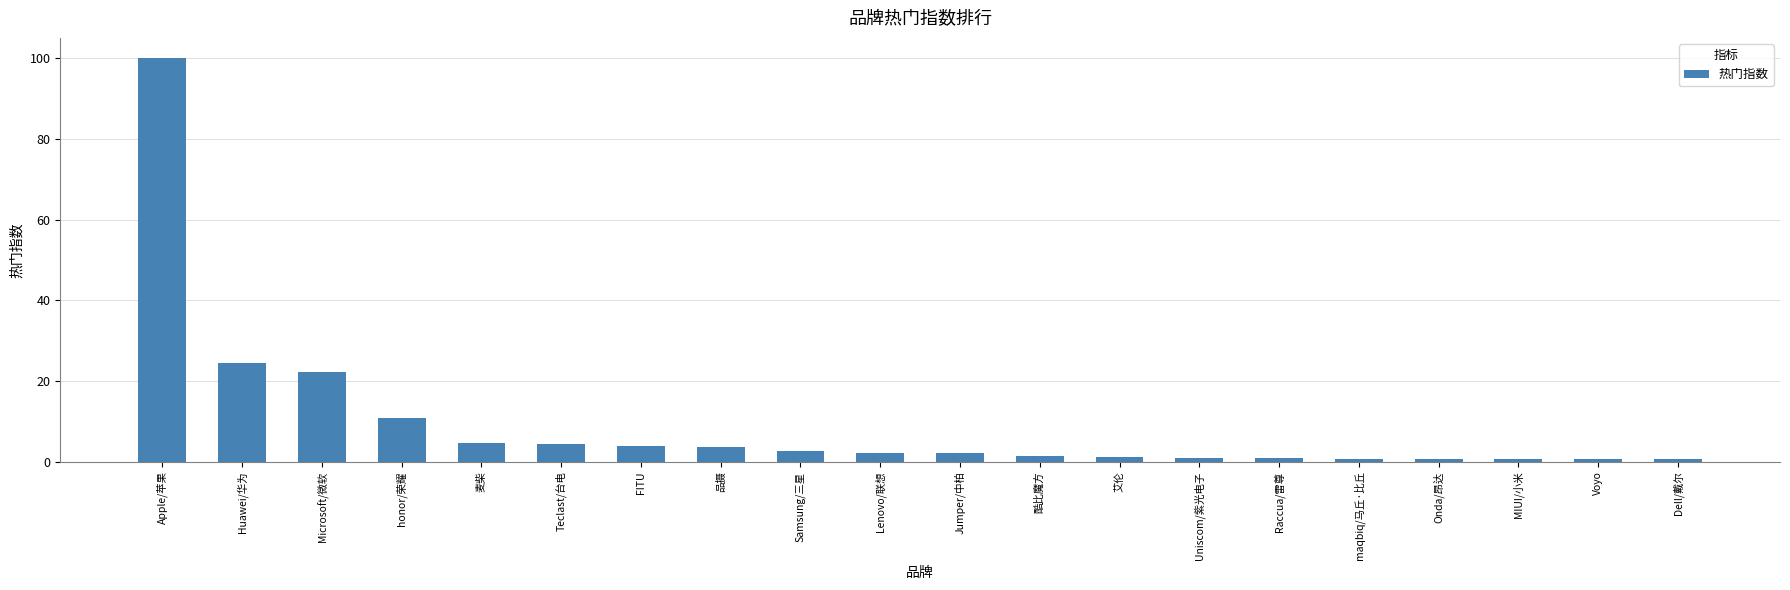

At which label is the value closest to 50?

Huawei/华为